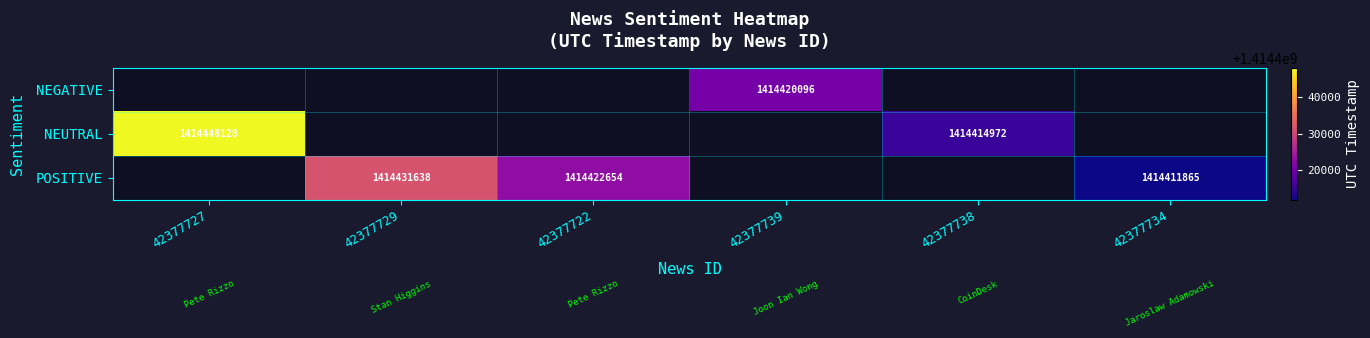

Which category has the lowest value across all series?

42377734